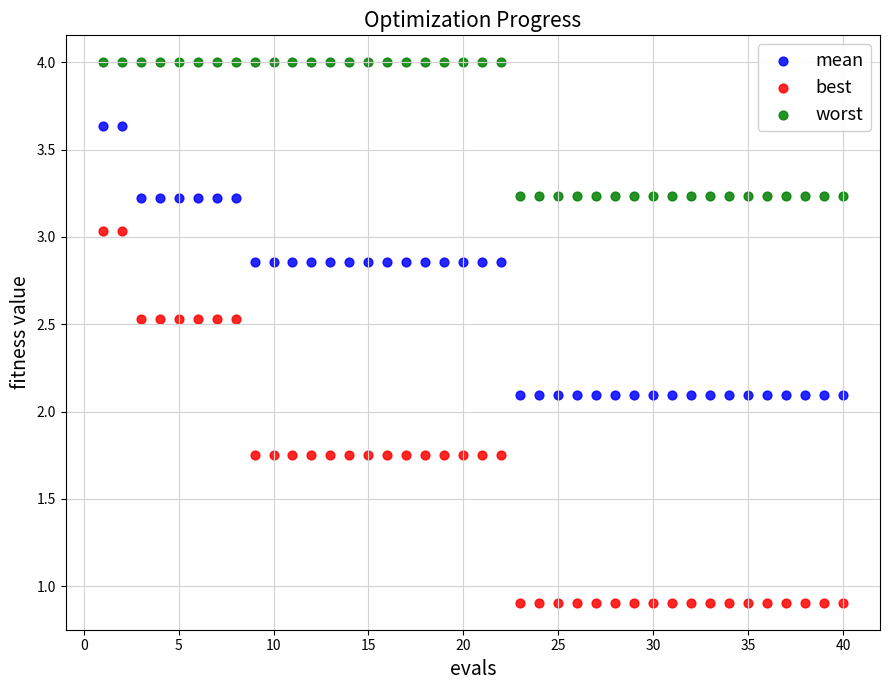

Across all data points, what is the range of Y values (max minus min)?

3.1